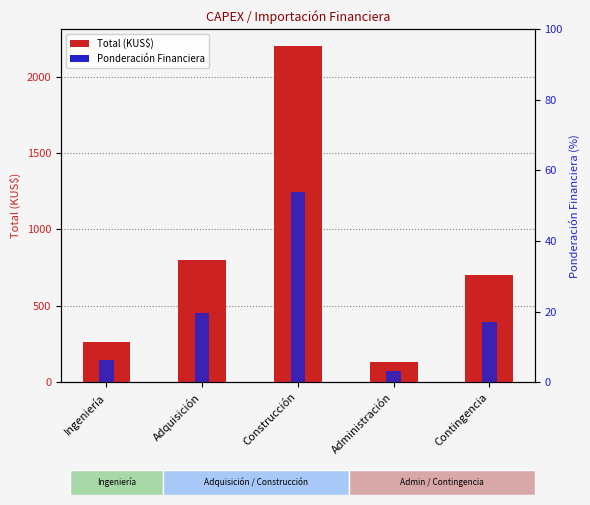

Which category has the highest value in the Ponderación Financiera series?

Construcción